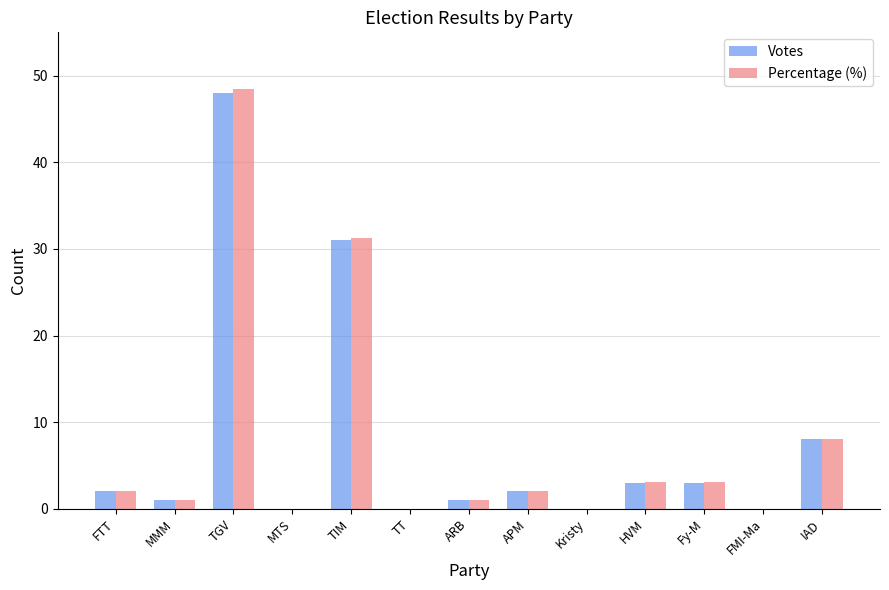

What is the maximum value shown in the chart?

48.5